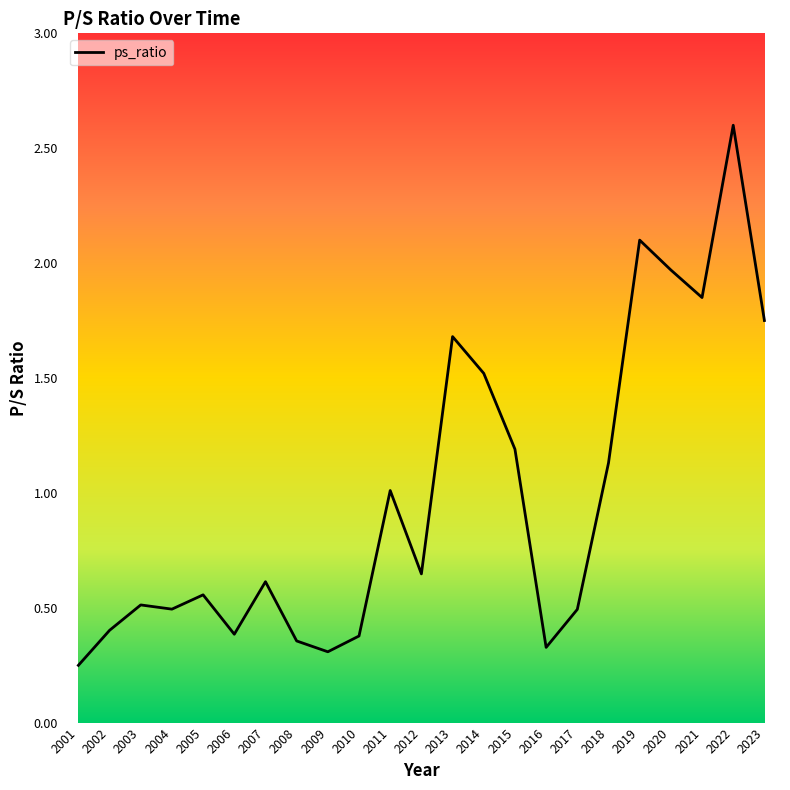

Count the number of categories in the chart.

23